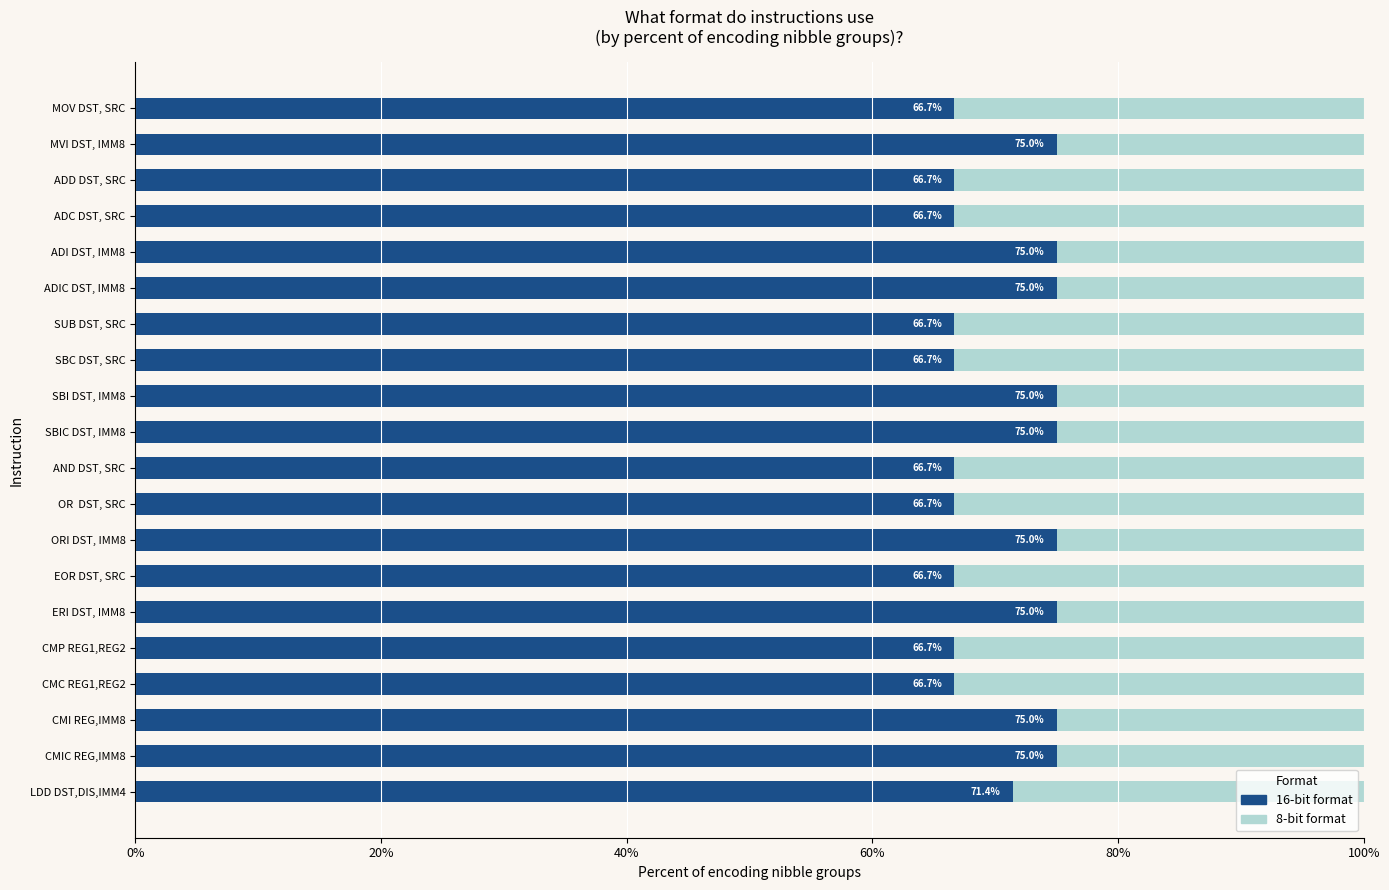

The 16-bit format series shows 31.3 at ADI DST, IMM8. True or false?

False